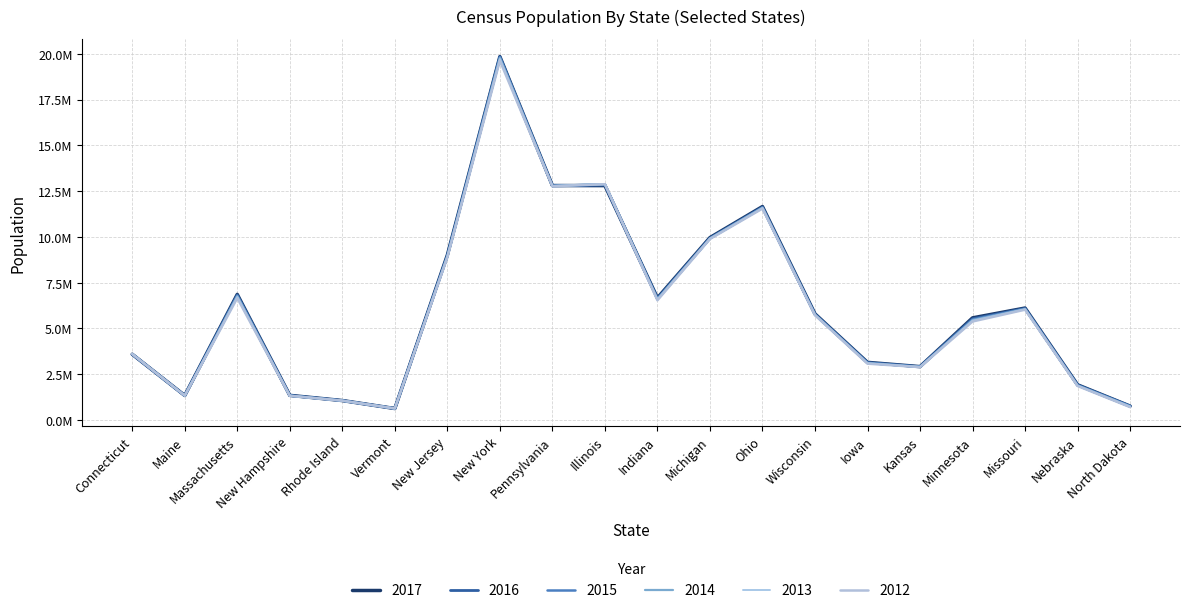

Does the chart have visible grid lines?

Yes